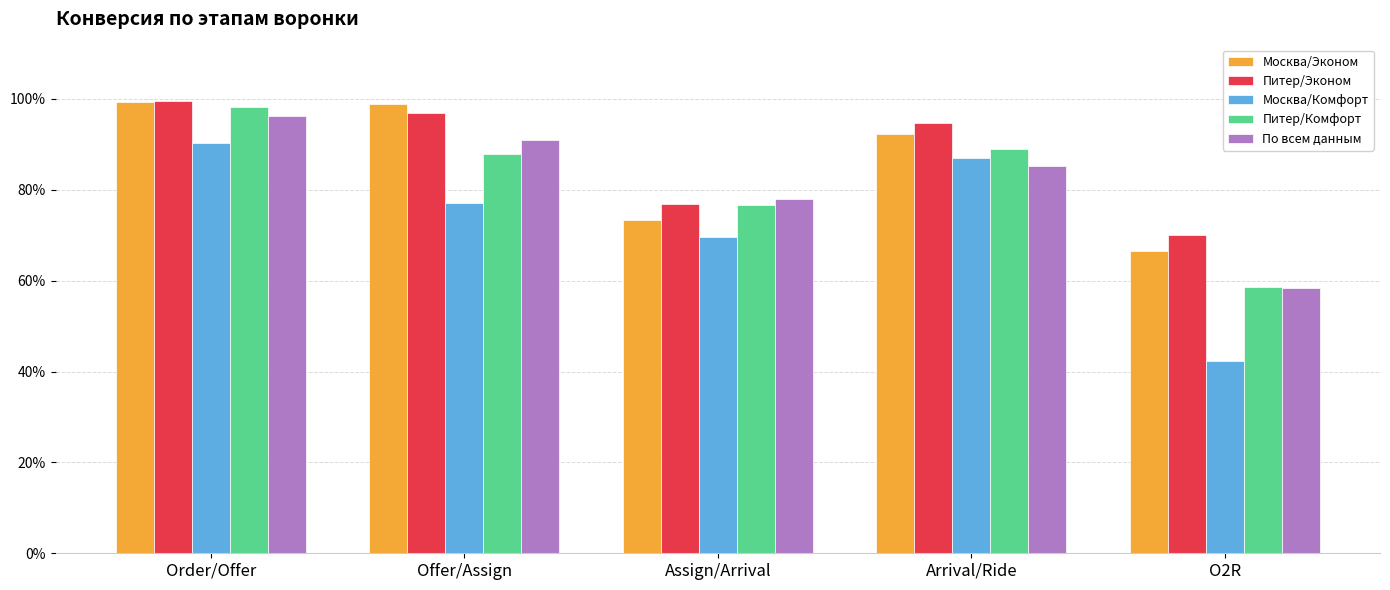

At how many categories does at least one series exceed 0?

5